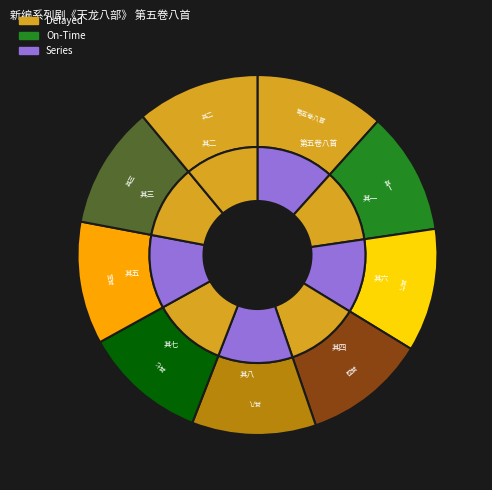

Is it true that 其三 is 1% of the pie?

False